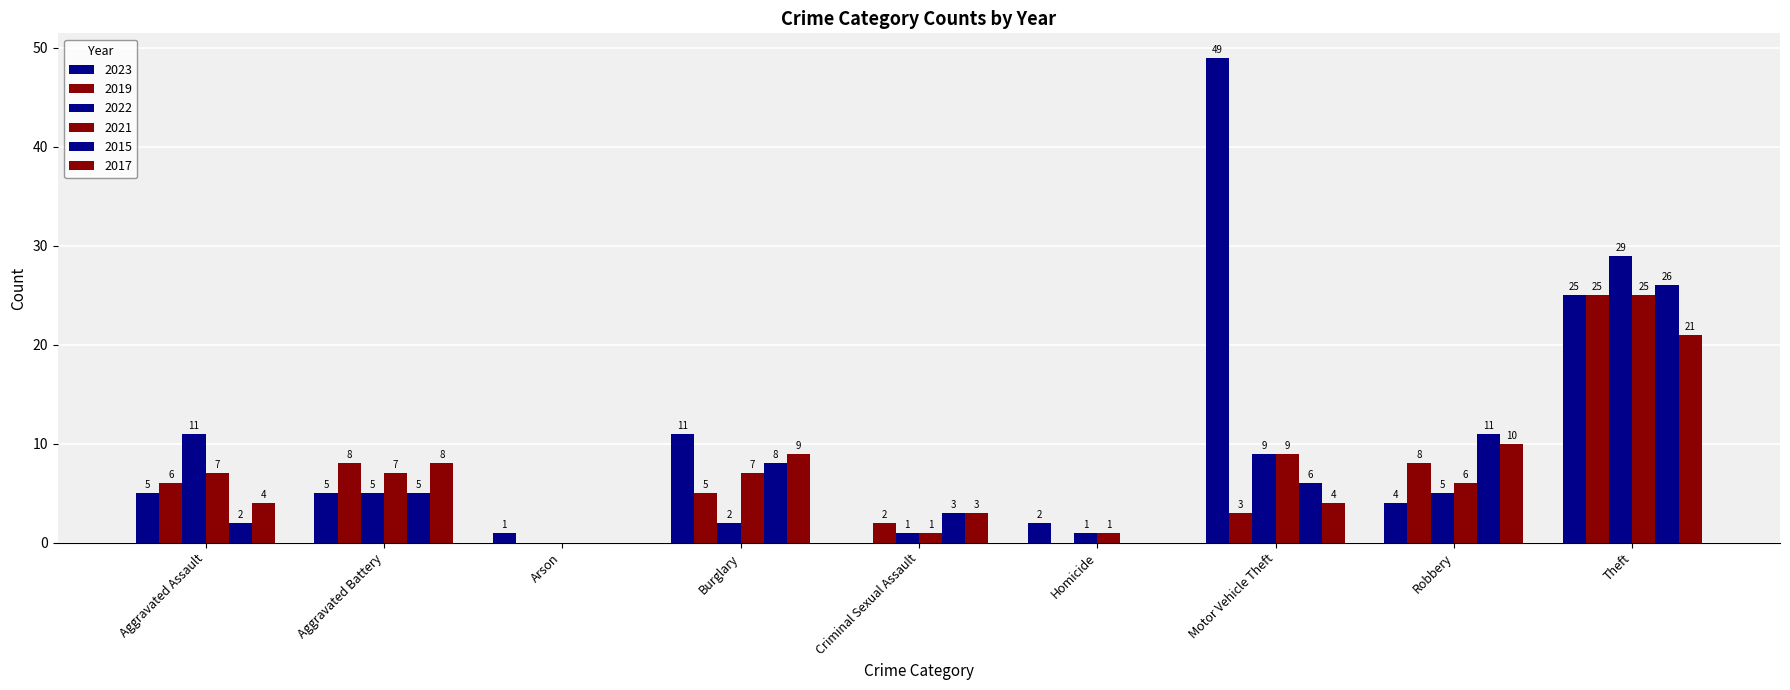

Rank the series at Aggravated Battery from highest to lowest value.

2019, 2017, 2021, 2023, 2022, 2015